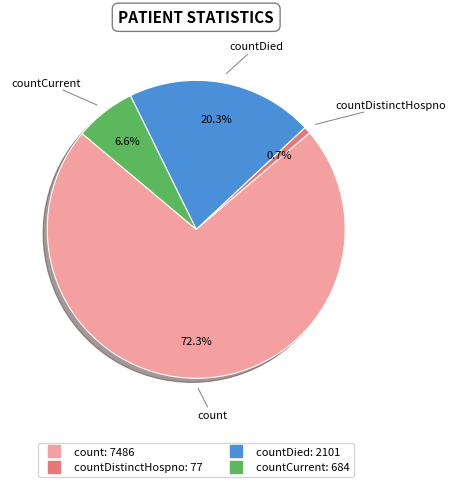

Is there any slice that represents more than half of the pie?

Yes